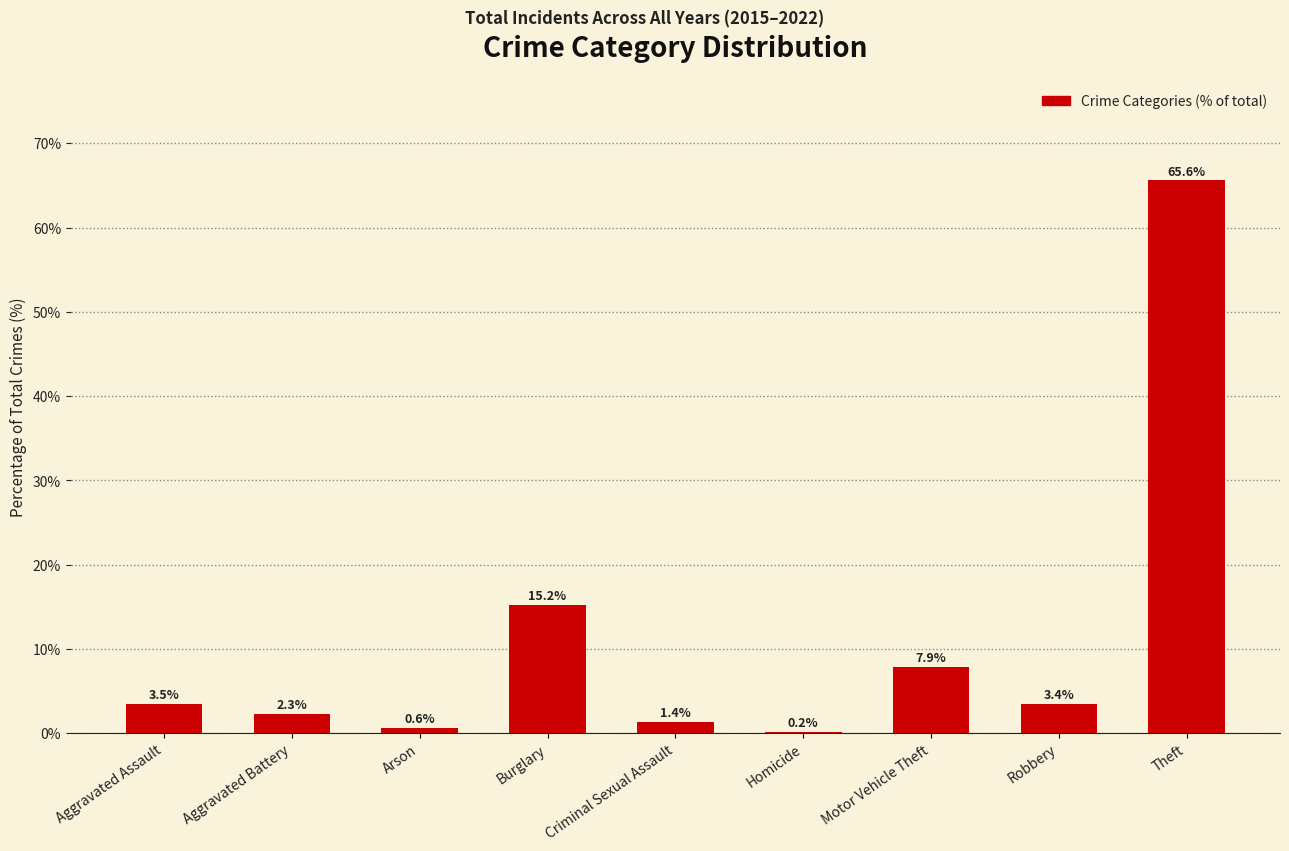

Between Arson and Aggravated Battery, which is larger?

Aggravated Battery